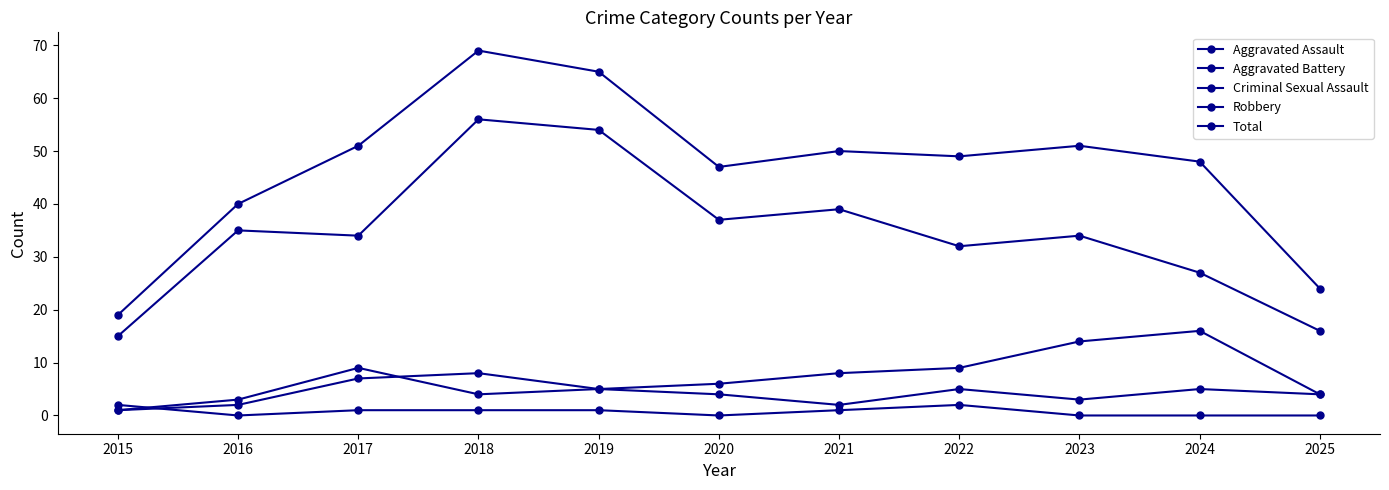

The Robbery series shows 19 at 2020. True or false?

False